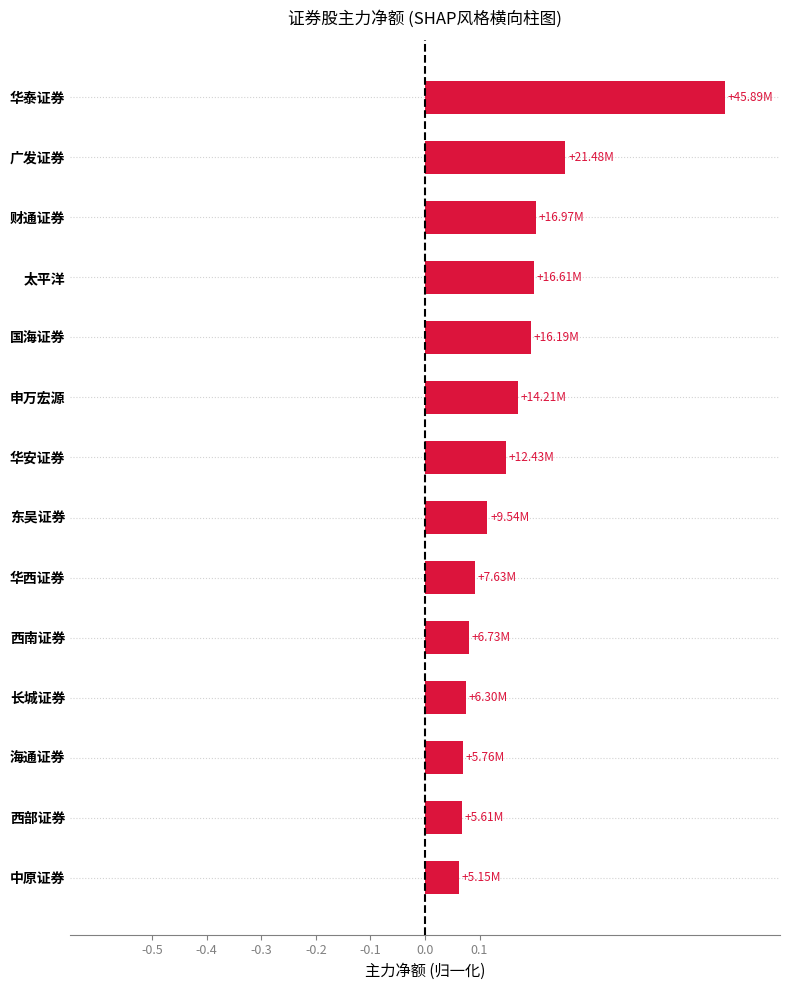

Between 海通证券 and 东吴证券, which is larger?

东吴证券